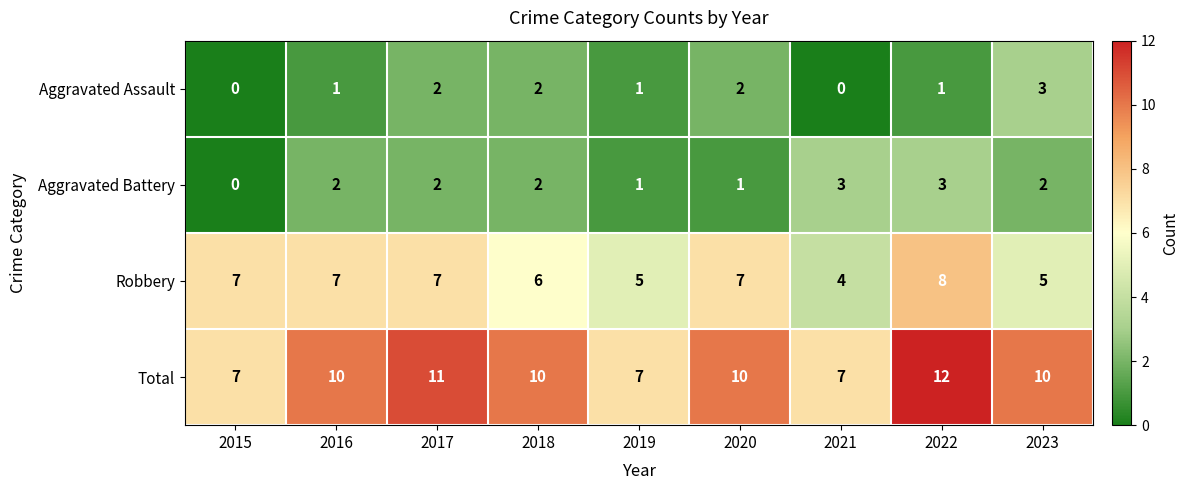

At which label is Robbery closest to 6?

2018